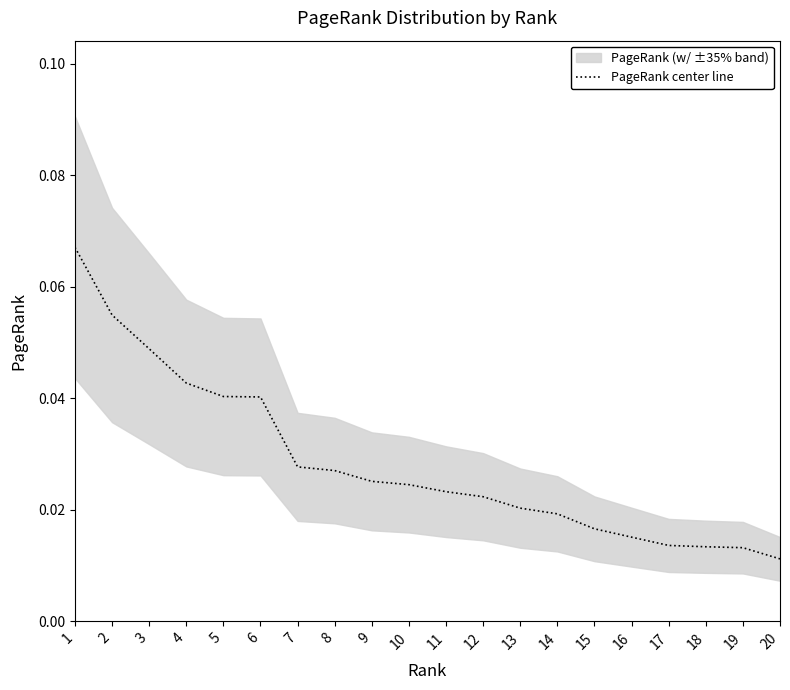

What is the sum of all values?

0.6